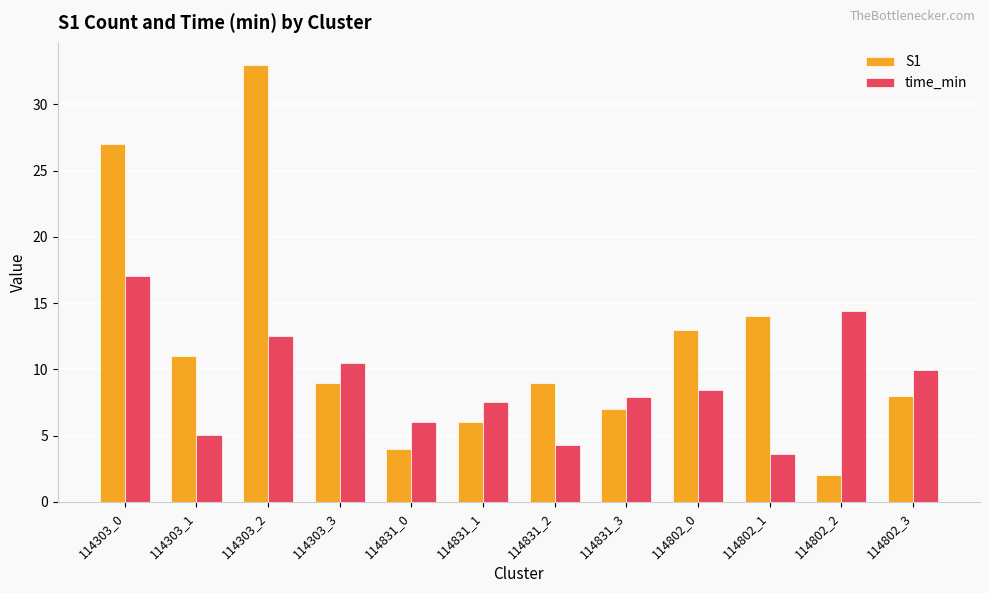

Is the value of time_min at 114831_3 greater than the value of S1 at 114831_0?

Yes